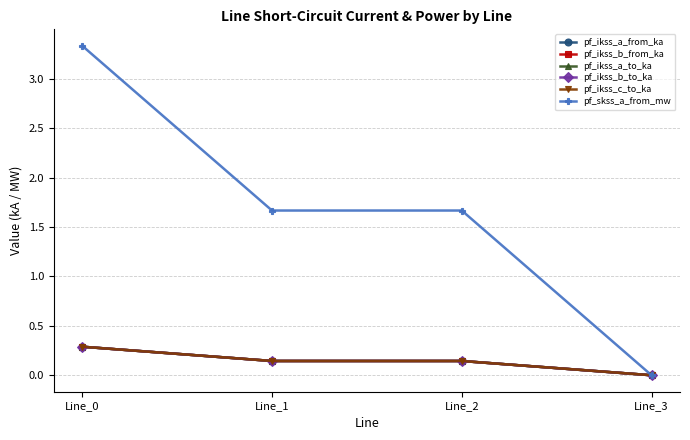

Reading right to left, extract all data points from this chart.

pf_ikss_a_from_ka: Line_3=0.0	Line_2=0.1	Line_1=0.1	Line_0=0.3
pf_ikss_b_from_ka: Line_3=0.0	Line_2=0.1	Line_1=0.1	Line_0=0.3
pf_ikss_a_to_ka: Line_3=0.0	Line_2=0.1	Line_1=0.1	Line_0=0.3
pf_ikss_b_to_ka: Line_3=0.0	Line_2=0.1	Line_1=0.1	Line_0=0.3
pf_ikss_c_to_ka: Line_3=0.0	Line_2=0.1	Line_1=0.1	Line_0=0.3
pf_skss_a_from_mw: Line_3=0.0	Line_2=1.7	Line_1=1.7	Line_0=3.3